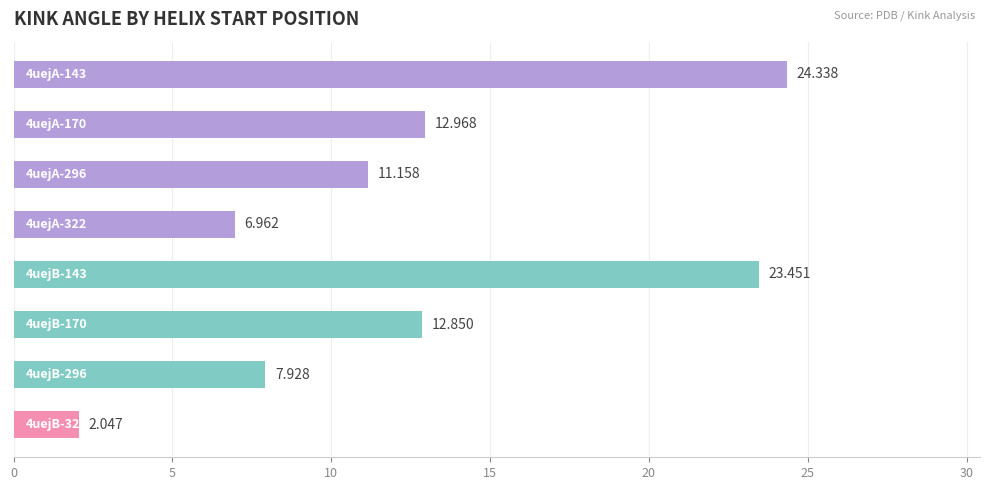

Does the chart contain any negative values?

No